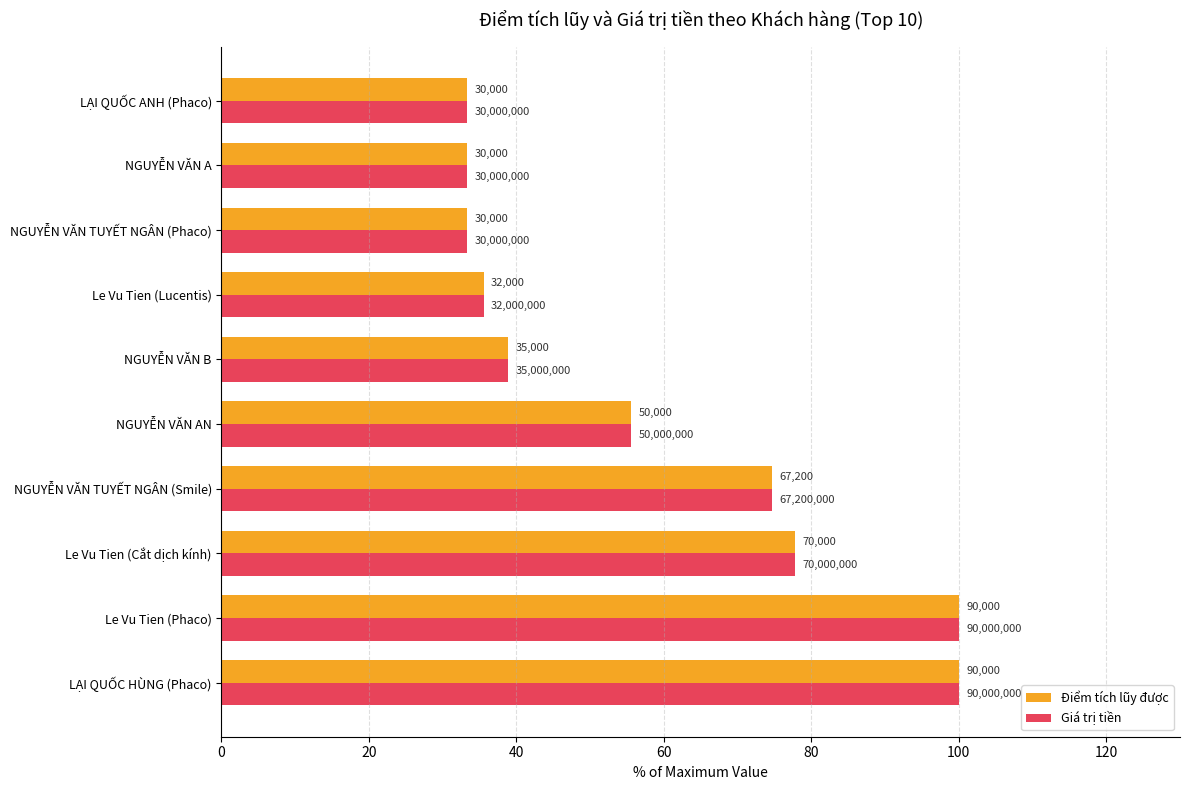

Reading left to right, transcribe all the data shown in this chart.

Điểm tích lũy được: 100.0	100.0	77.8	74.7	55.6	38.9	35.6	33.3	33.3	33.3
Giá trị tiền: 100.0	100.0	77.8	74.7	55.6	38.9	35.6	33.3	33.3	33.3